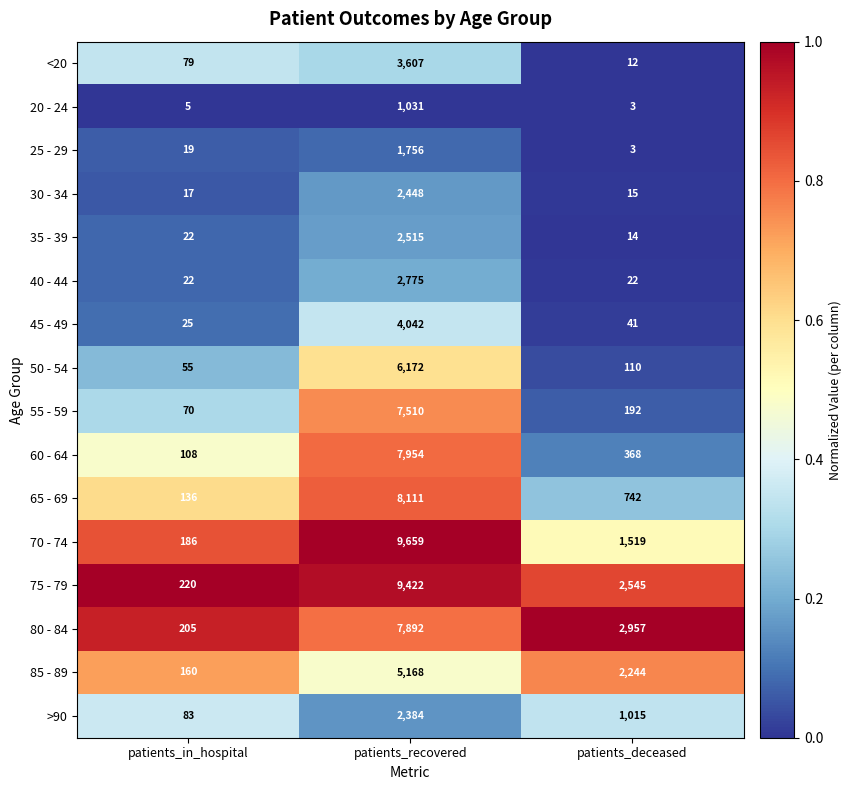

At which label is 65 - 69 closest to 4123?

patients_deceased